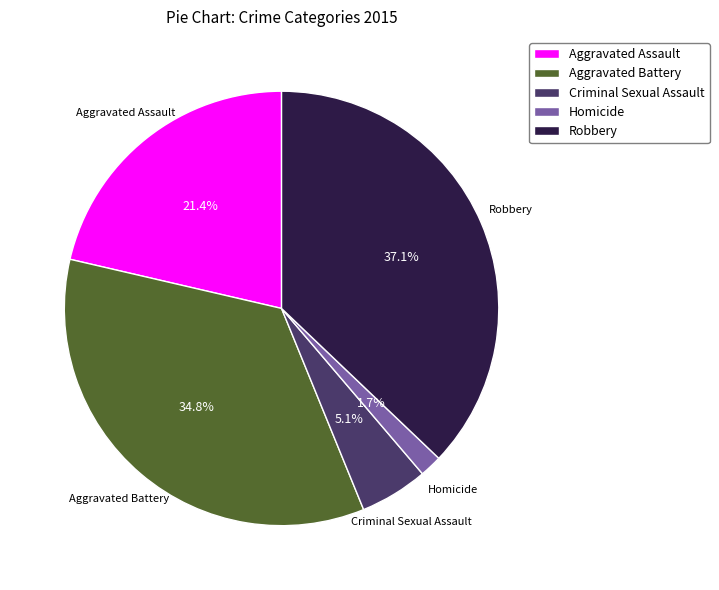

Is the sum of Aggravated Battery and Criminal Sexual Assault greater than half?

No